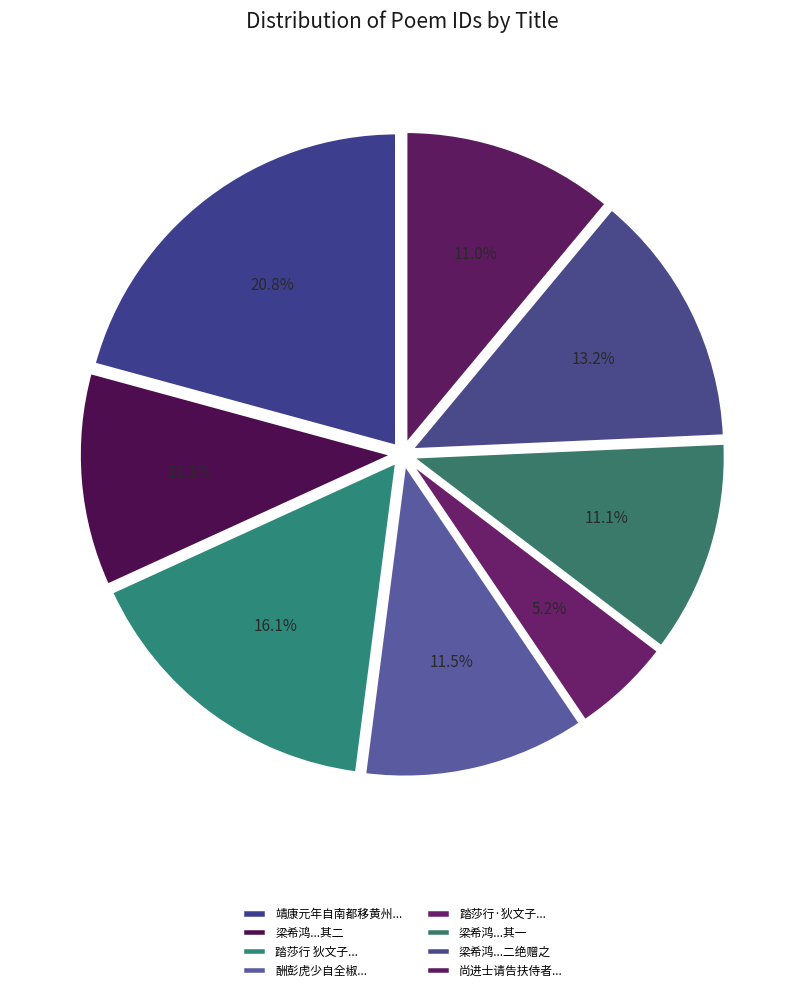

How many segments does this pie chart have?

8